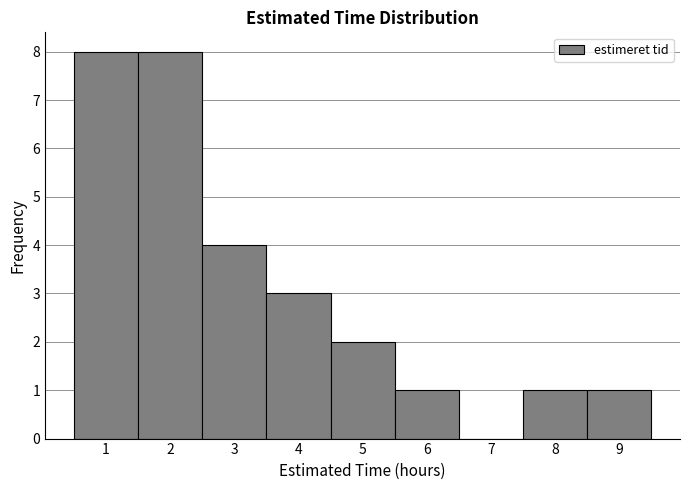

How tall is the bar that spans 8.5 to 9.5 on the x-axis? The values are not printed on the chart, so give them approximately, as read against the axis.

1